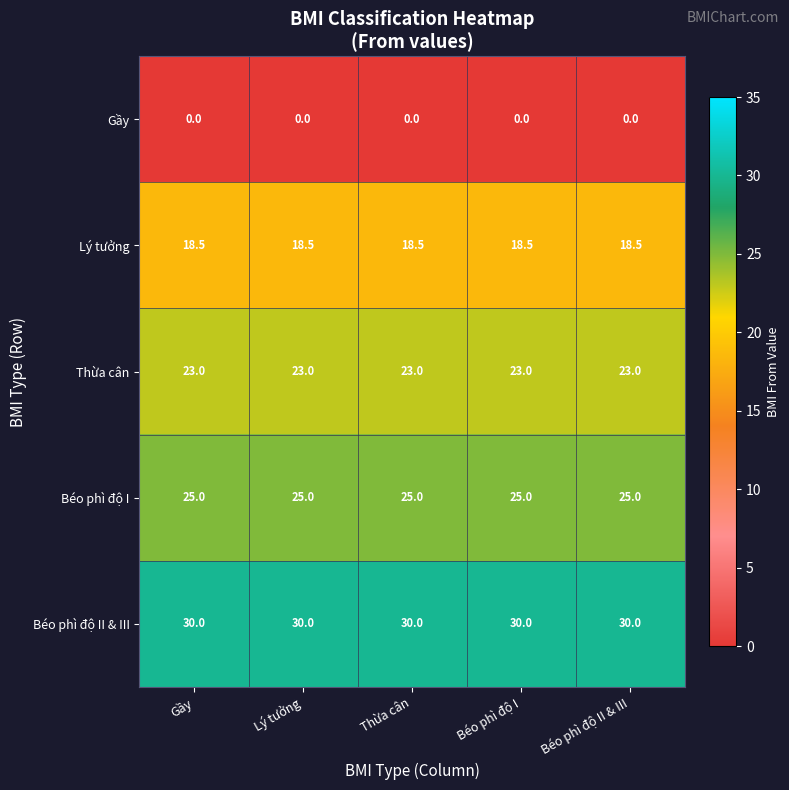

At how many categories does at least one series exceed 8?

5